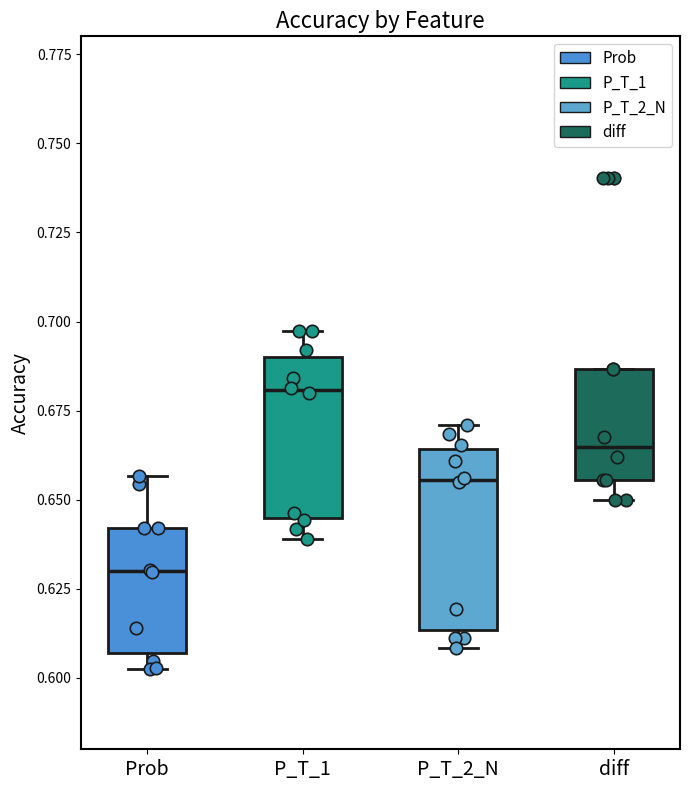

Reading left to right, transcribe this box plot: for each box, give where its median line is, the range the box spans, and where its two whiskers end, as read against the y-axis. The values are not printed on the chart, so give them approximately, as read against the axis.

Prob: median 0.630, box 0.605 to 0.640, whiskers 0.605 (just below the box's lower edge) to 0.655
P_T_1: median 0.680, box 0.645 to 0.690, whiskers 0.640 to 0.695
P_T_2_N: median 0.655, box 0.615 to 0.665, whiskers 0.610 to 0.670
diff: median 0.665, box 0.655 to 0.685, whiskers 0.650 to 0.685